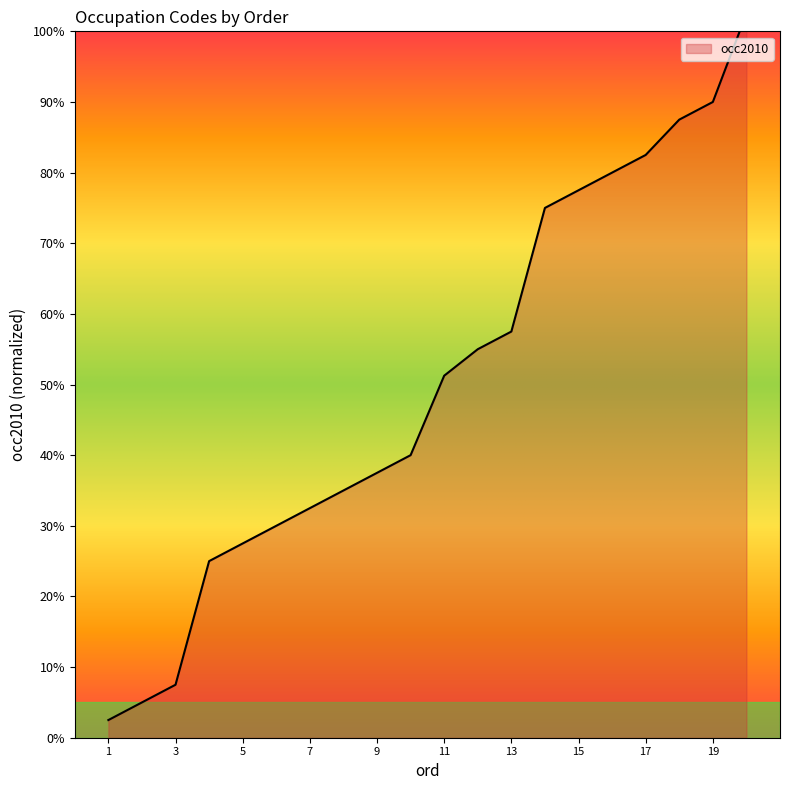

True or false: the data shows 0.5 at 11.

True